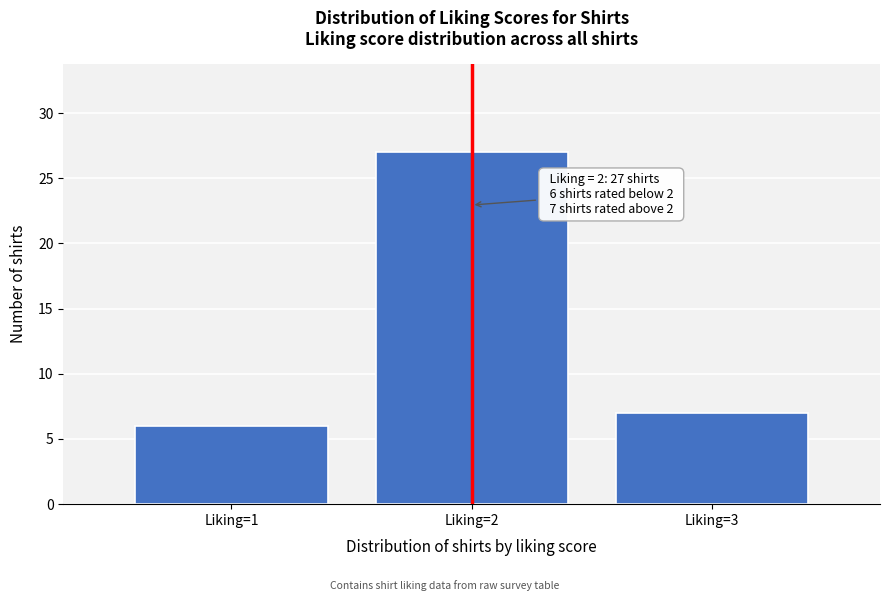

Reading right to left, extract all data points from this chart.

7	27	6